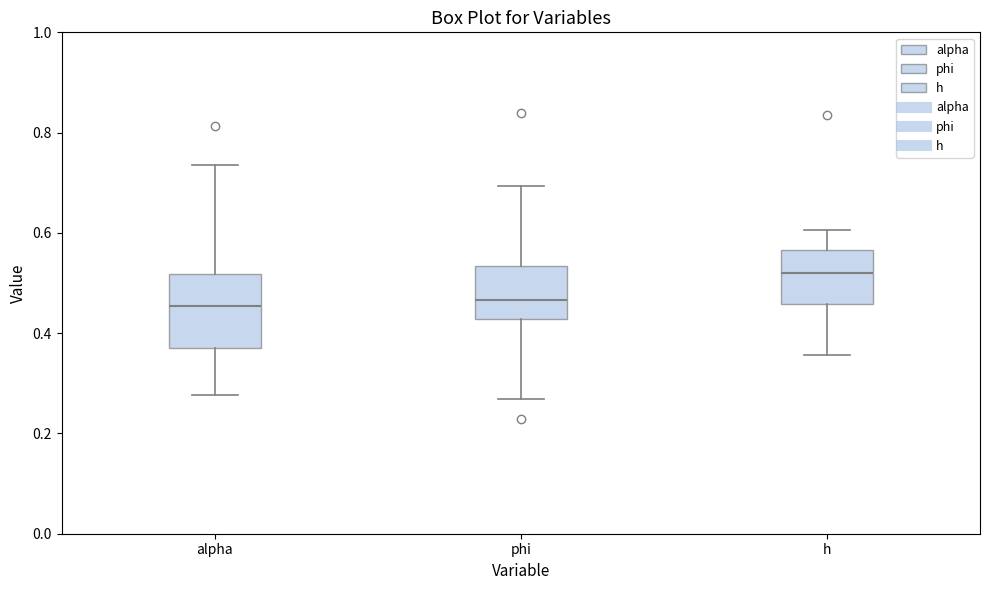

Reading left to right, transcribe this box plot: for each box, give where its median line is, the range the box spans, and where its two whiskers end, as read against the y-axis. The values are not printed on the chart, so give them approximately, as read against the axis.

alpha: median 0.46, box 0.38 to 0.52, whiskers 0.28 to 0.74
phi: median 0.46, box 0.42 to 0.54, whiskers 0.26 to 0.70
h: median 0.52, box 0.46 to 0.56, whiskers 0.36 to 0.60